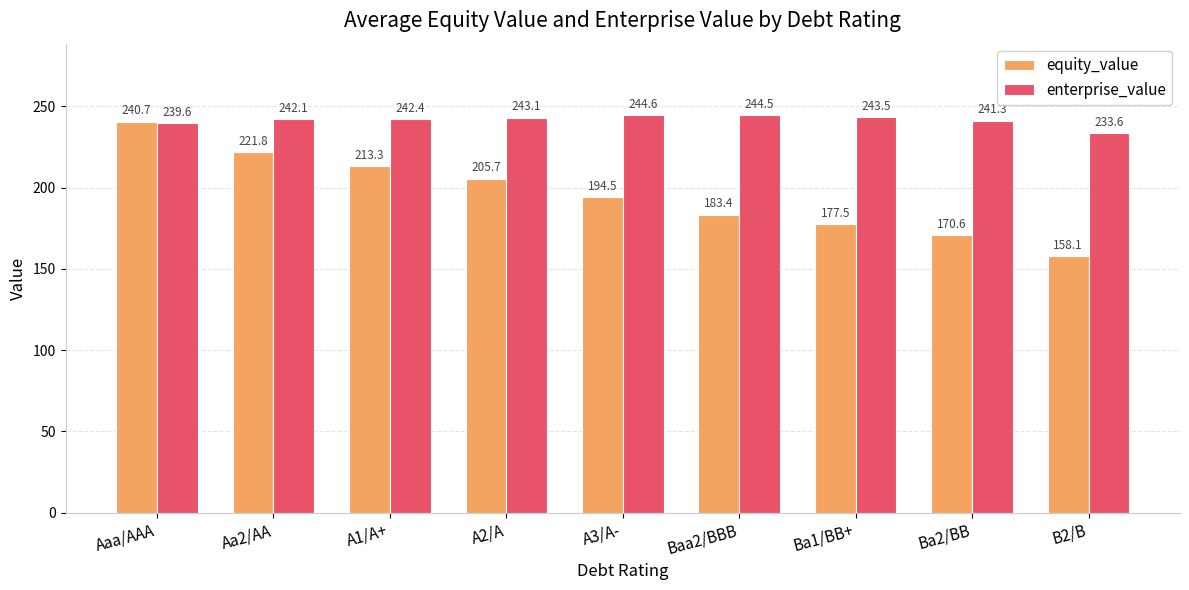

Which series changed the most between Ba2/BB and B2/B?

equity_value